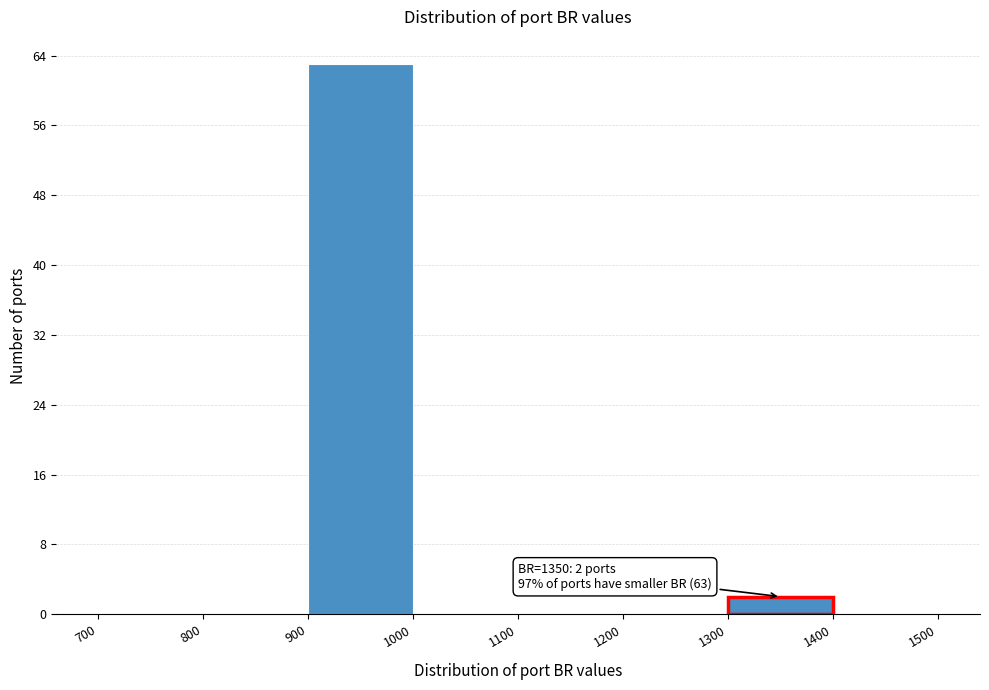

Over which range of the x-axis is the bar tallest?

900 to 1000